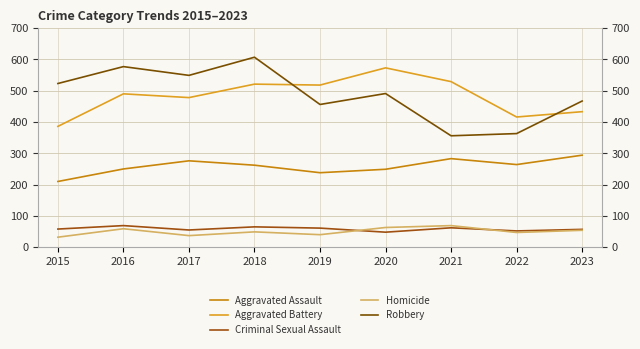

List the series in order of their peak value, highest first.

Robbery, Aggravated Battery, Aggravated Assault, Criminal Sexual Assault, Homicide